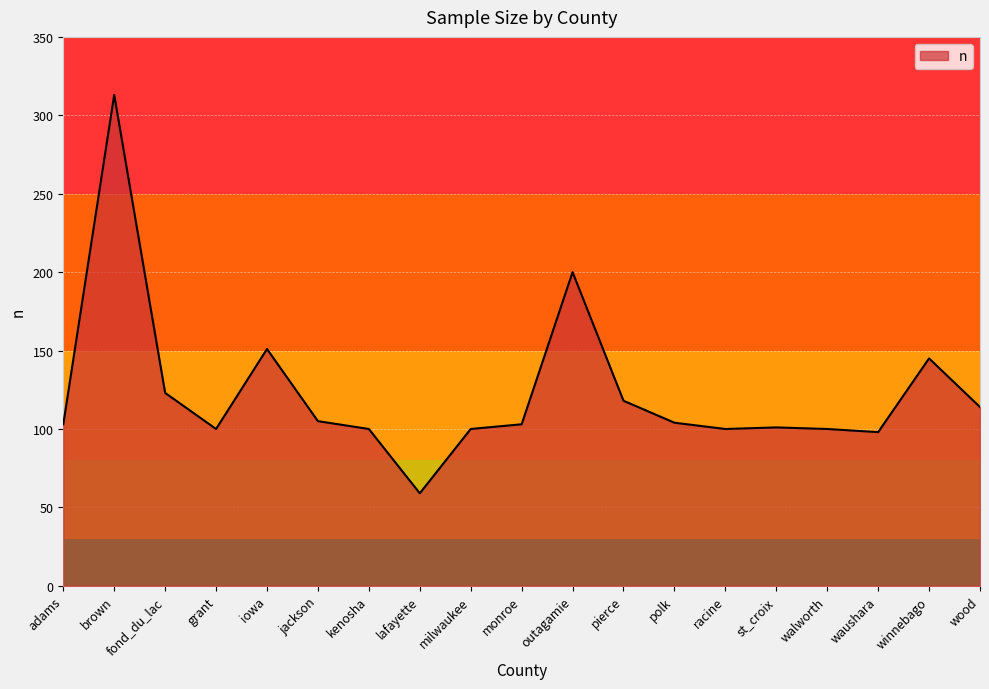

True or false: the data shows 145 at winnebago.

True